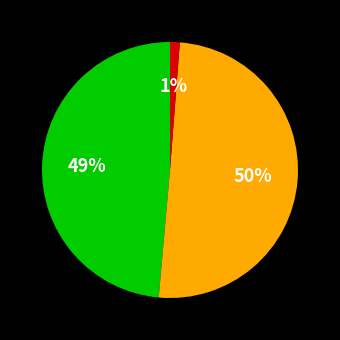

To the nearest percent, what is the average slice percentage?

33%